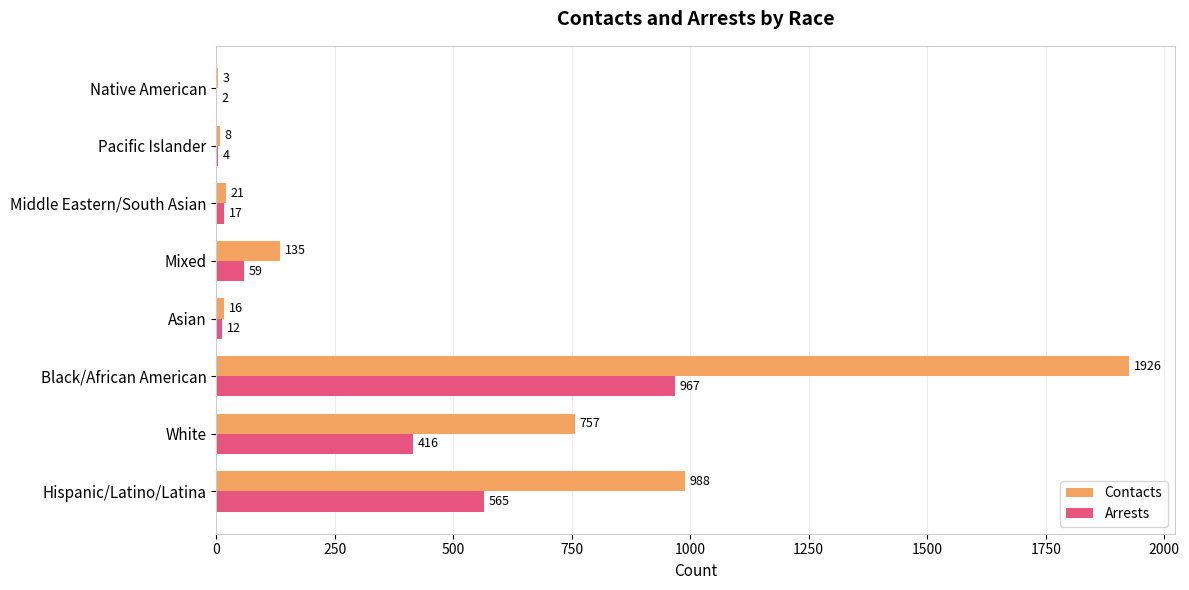

Between Hispanic/Latino/Latina and Black/African American, which series saw the biggest shift?

Contacts